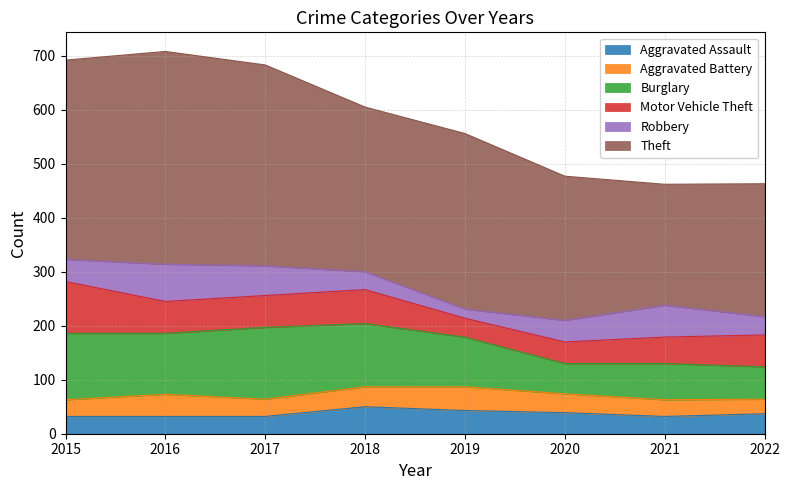

Rank the series at 2022 from highest to lowest value.

Theft, Burglary, Motor Vehicle Theft, Aggravated Assault, Robbery, Aggravated Battery